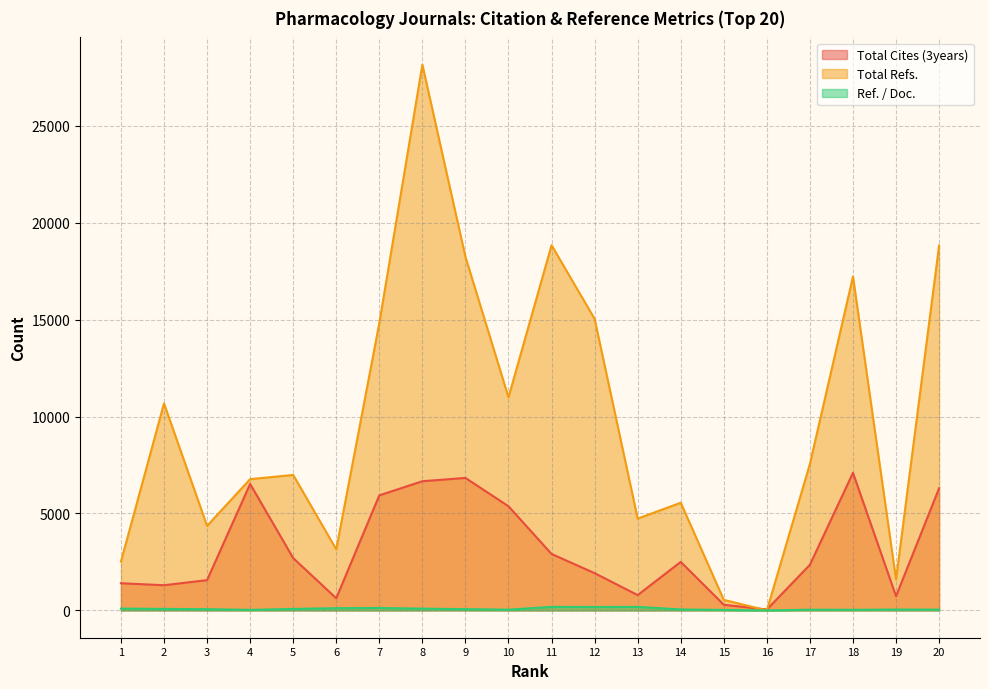

Does the chart have visible grid lines?

Yes